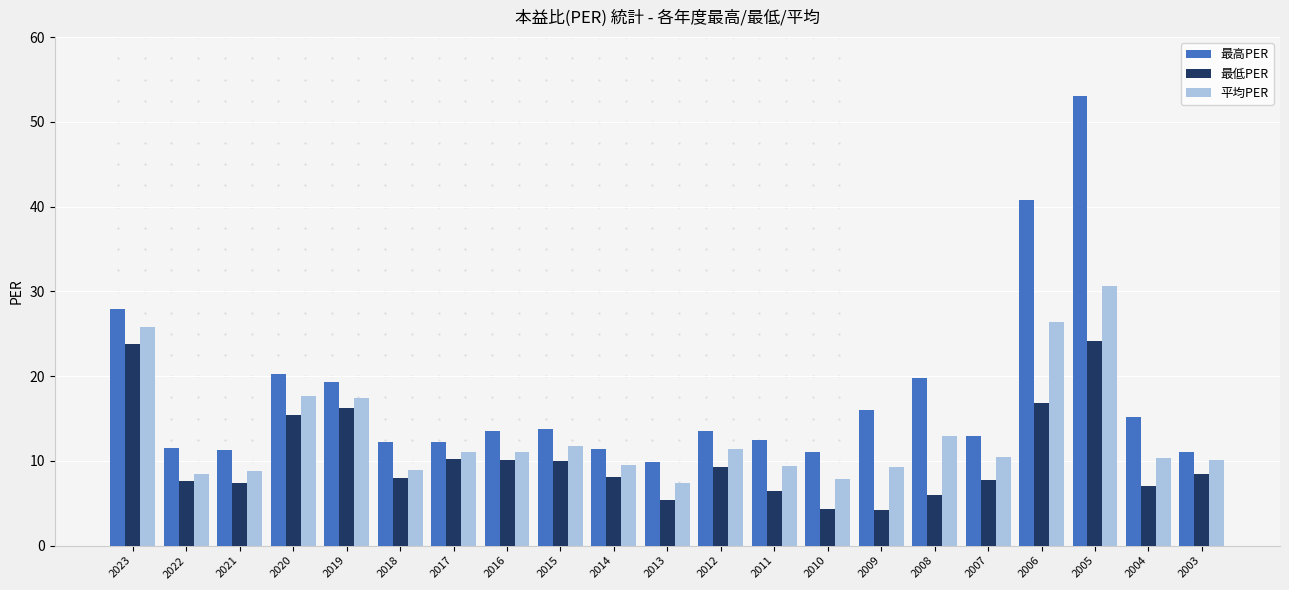

Which label corresponds to the largest value in the chart?

2005